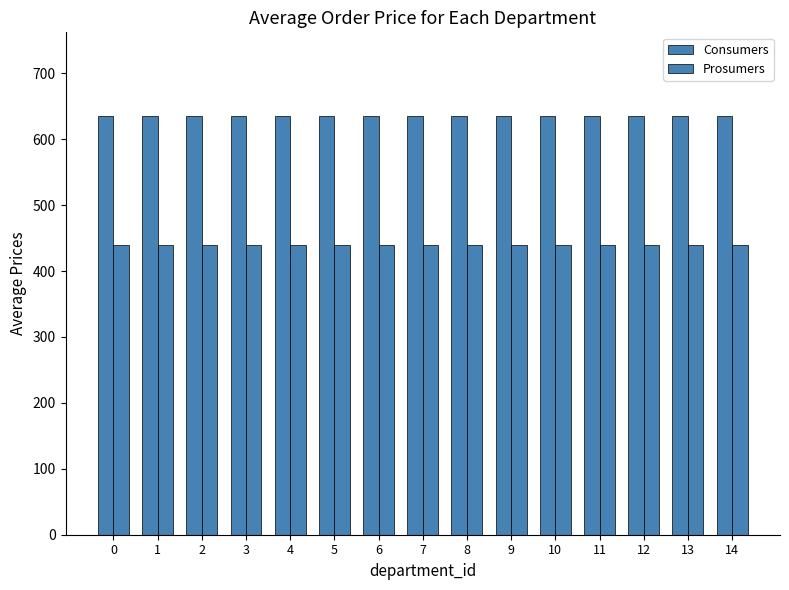

Are the bars grouped side by side (vs. stacked)?

Yes